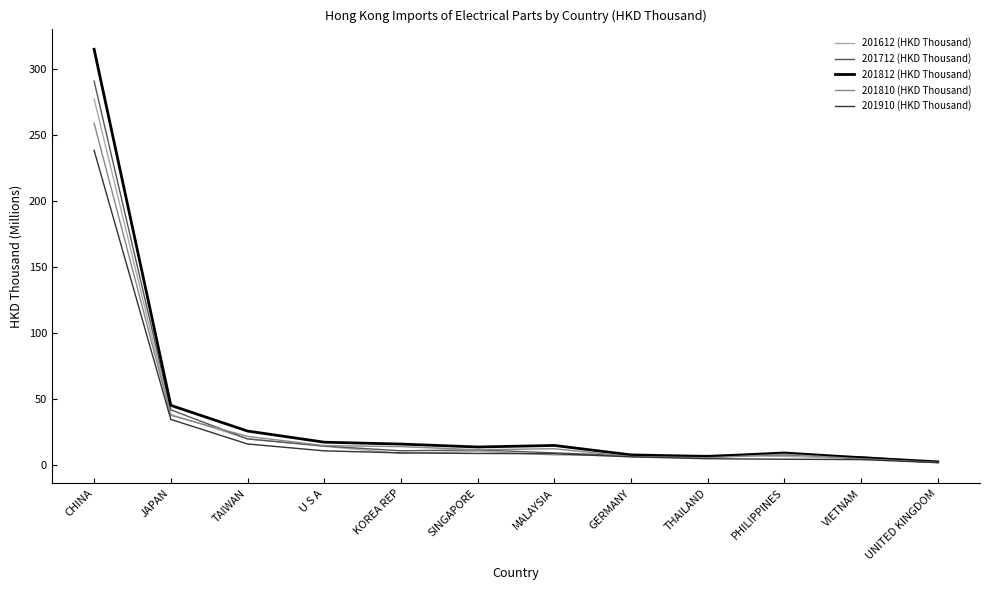

What is the sum of all 201910 (HKD Thousand) values?

347.0